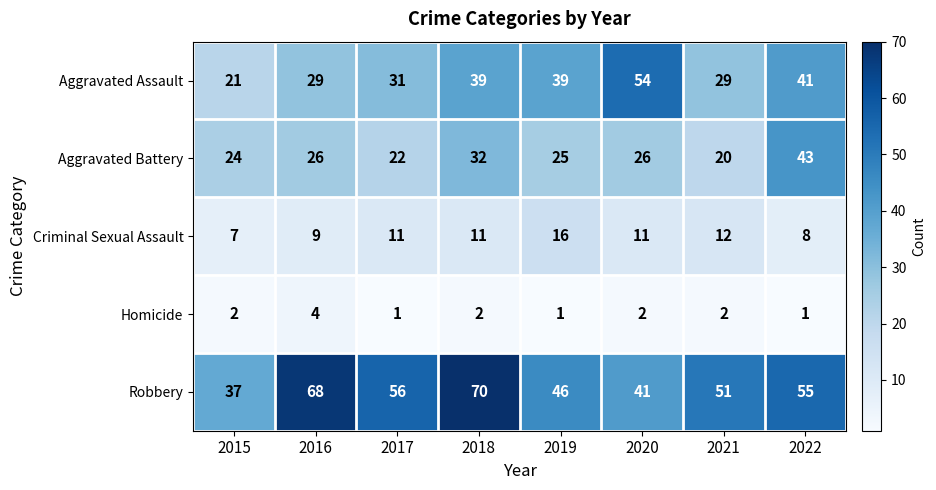

At which label is Robbery closest to 53?

2021